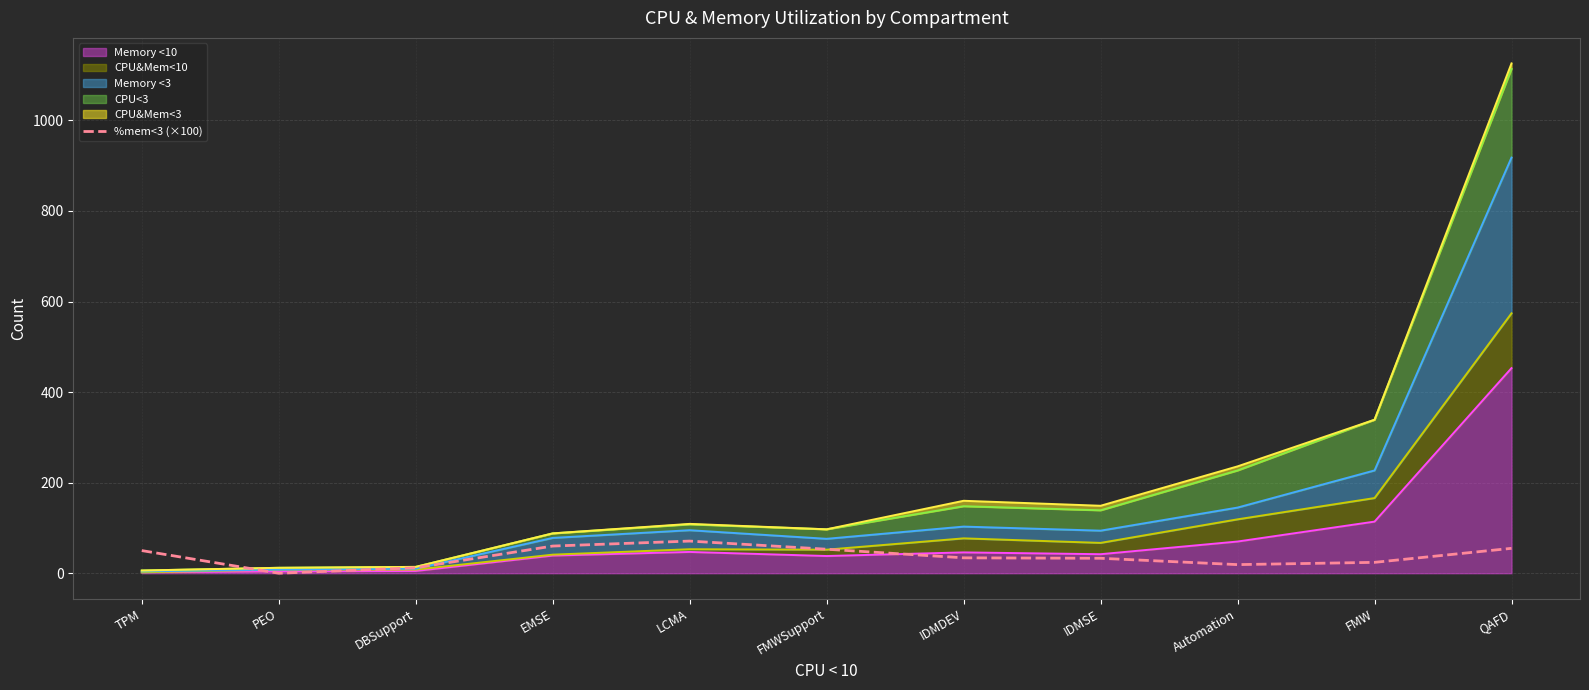

What is the label of the 9th point from the right?

DBSupport